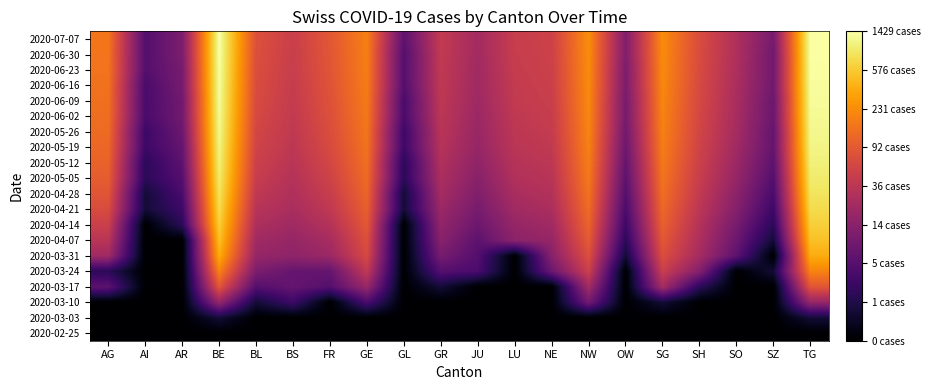

Count the number of data series in this chart.

20